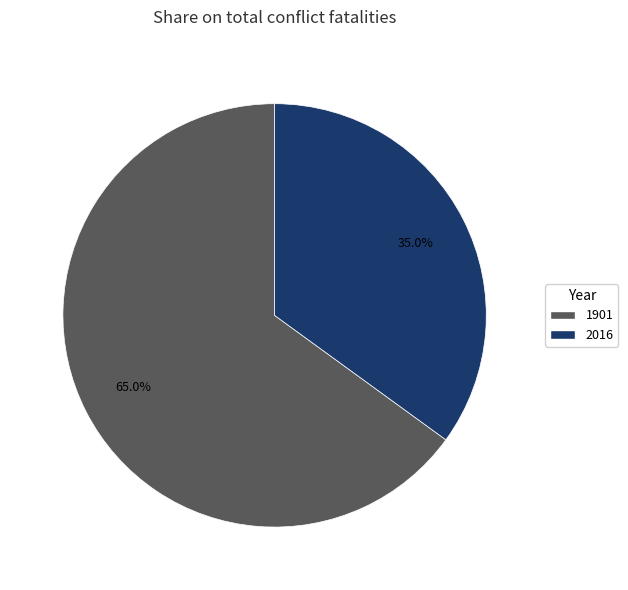

Which category has the biggest portion of the pie?

1901